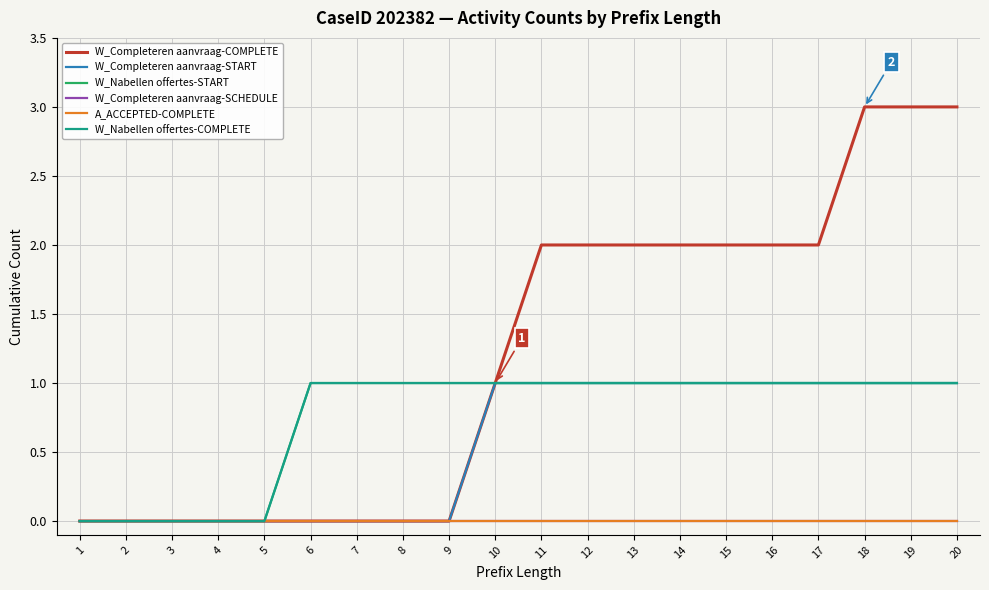

How many W_Nabellen offertes-COMPLETE values are between 1 and 2?

15